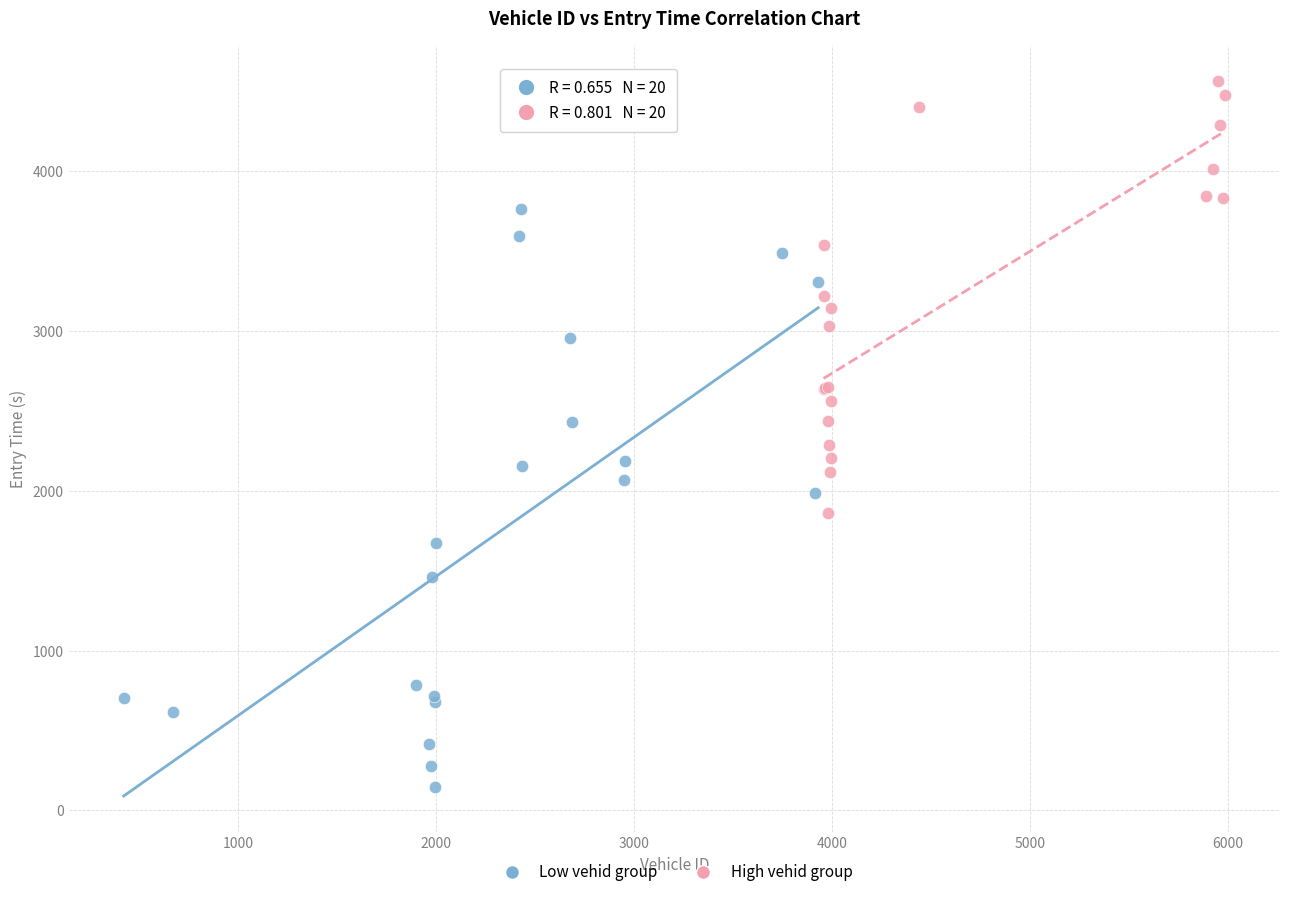

Which series has the widest spread of Y values?

Low vehid group